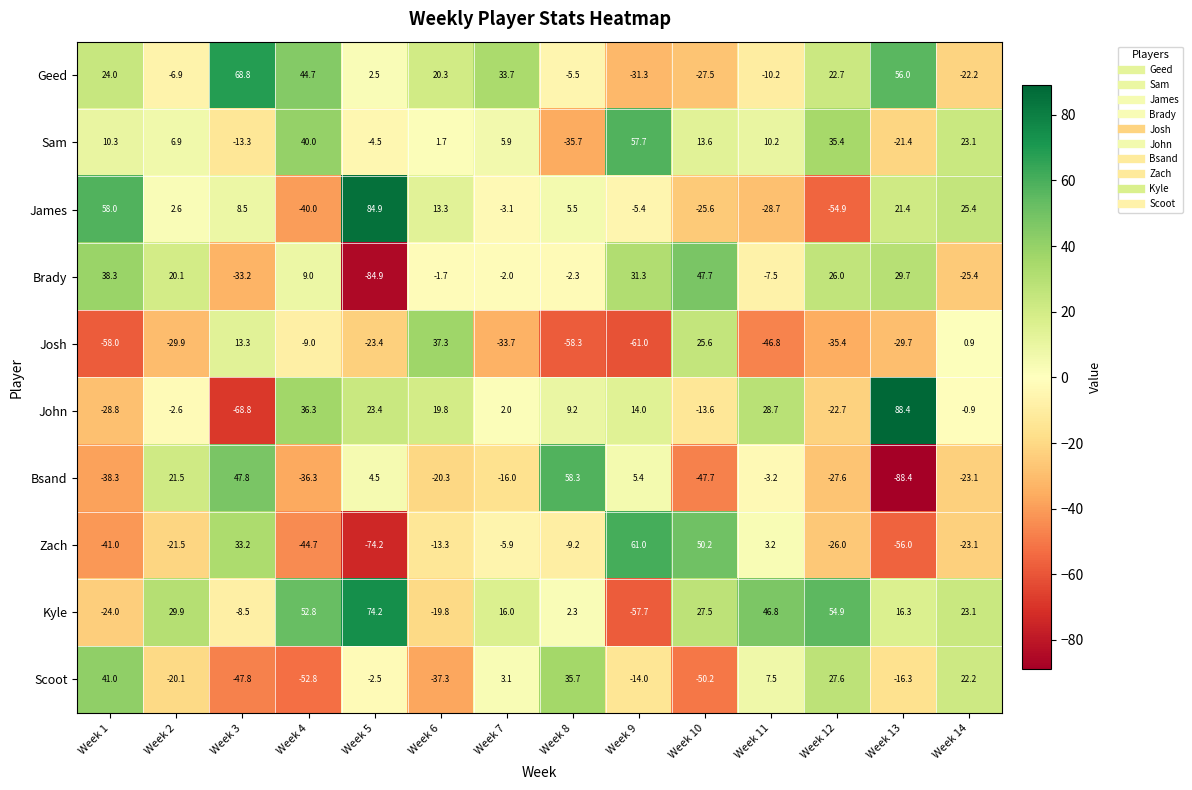

Where is Bsand nearest to the value -15?

Week 7